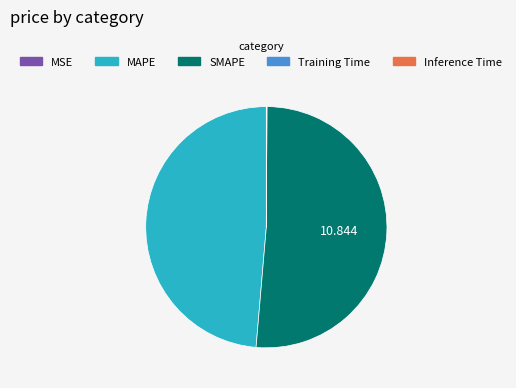

Which slice is the largest?

SMAPE